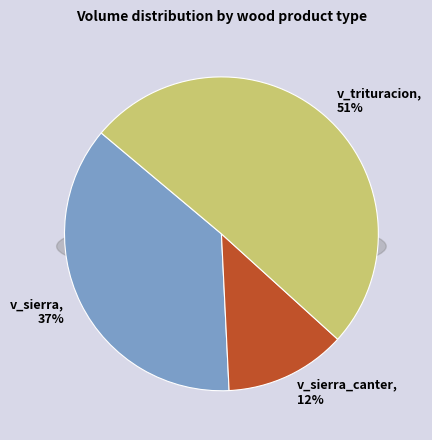

Is there a majority slice in this chart?

No